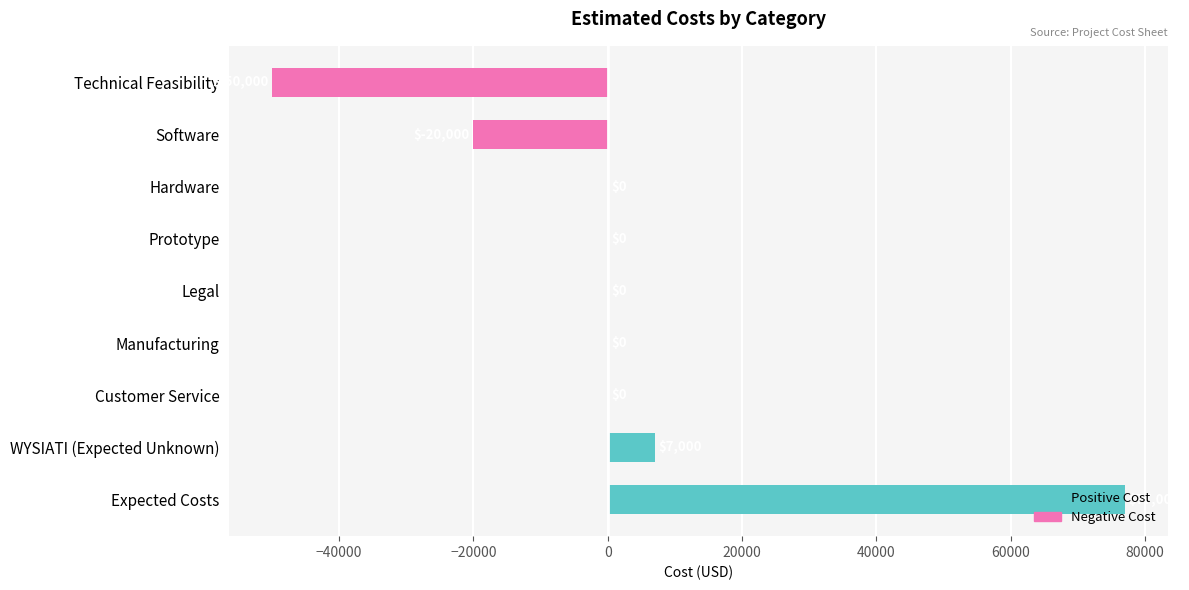

What is the greatest value displayed?

77000